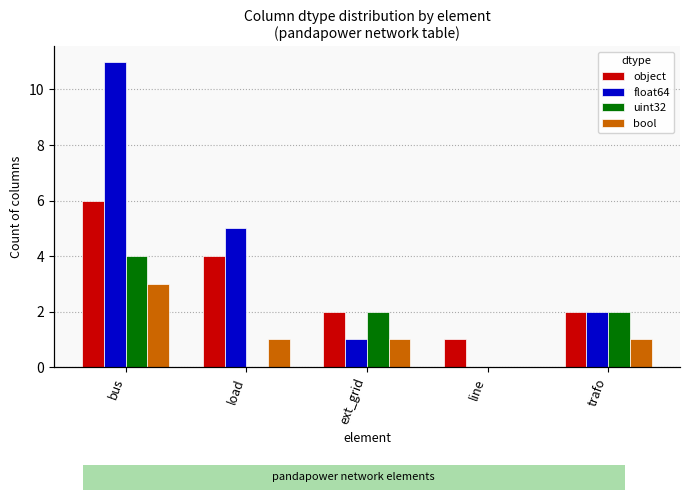

Is the value of float64 at trafo greater than the value of bool at load?

Yes